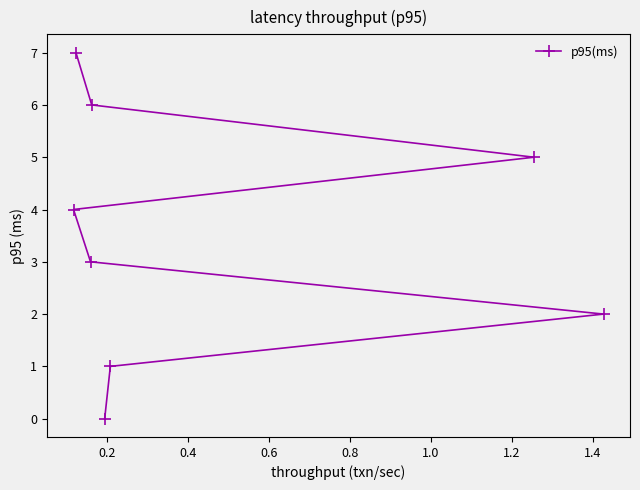

What is the maximum value shown in the chart?

7